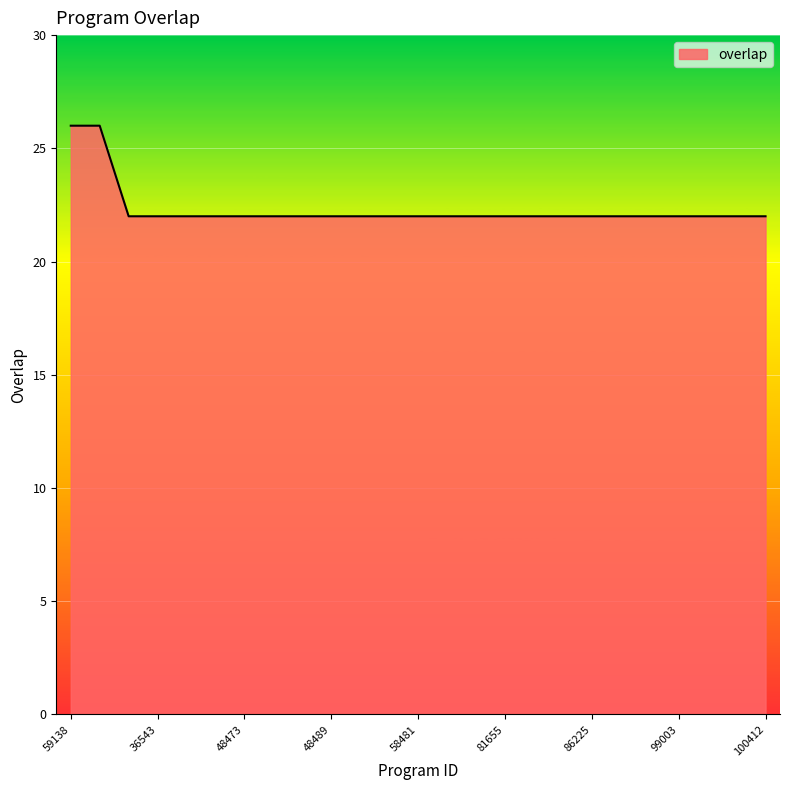

Reading left to right, what are all the values shown in this chart?

26	26	22	22	22	22	22	22	22	22	22	22	22	22	22	22	22	22	22	22	22	22	22	22	22